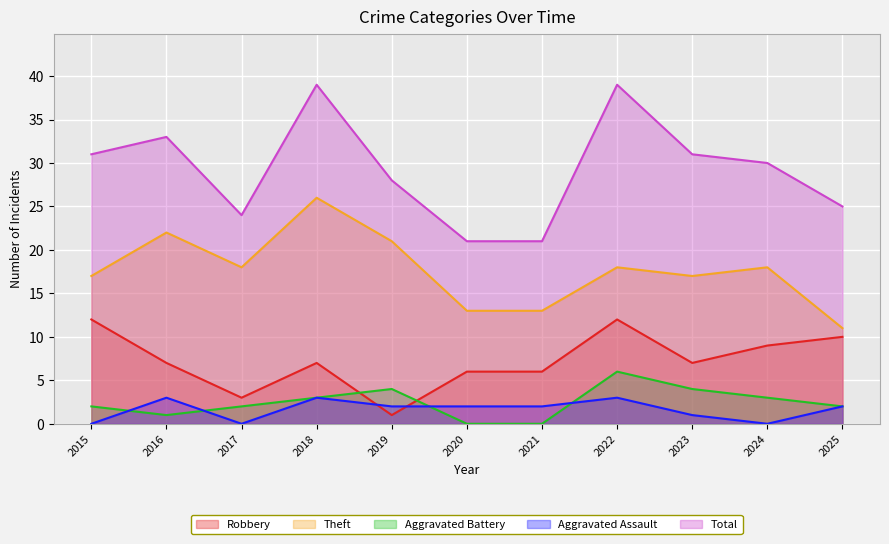

What are all the series names shown in the legend?

Robbery, Theft, Aggravated Battery, Aggravated Assault, Total